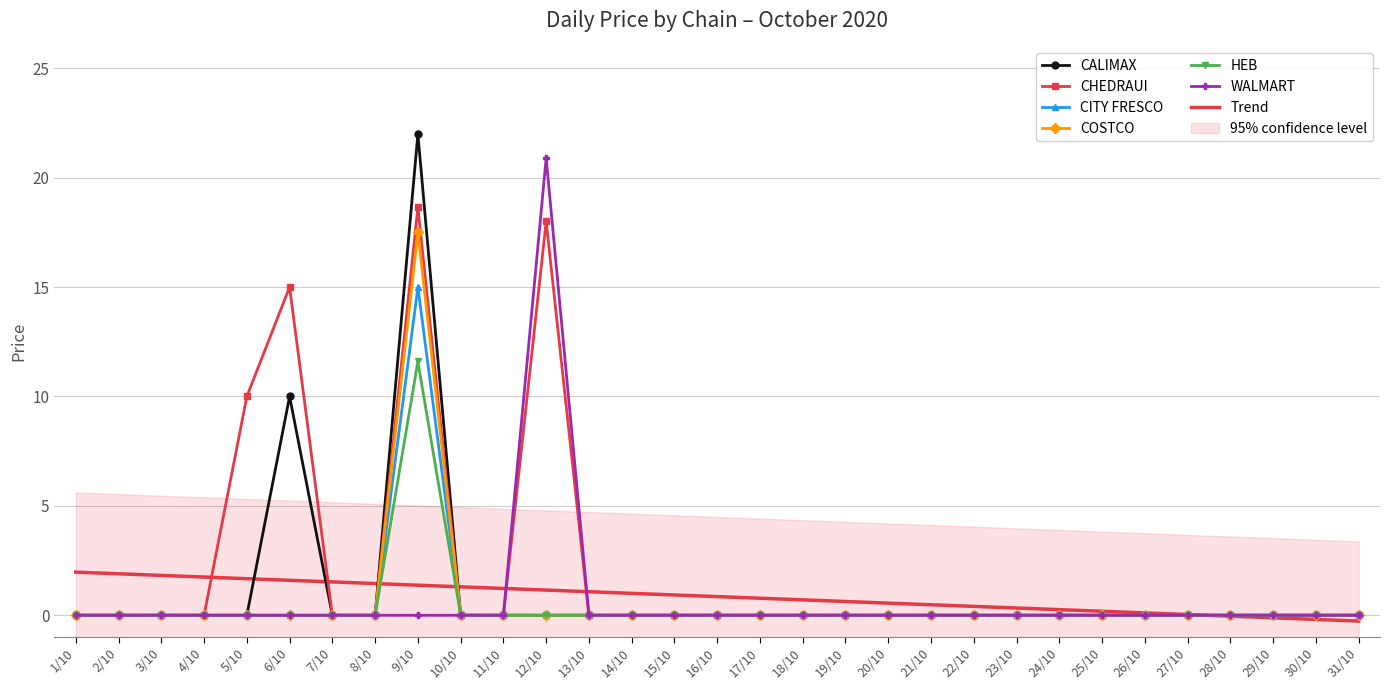

What is the label of the 12th point from the left?

12/10